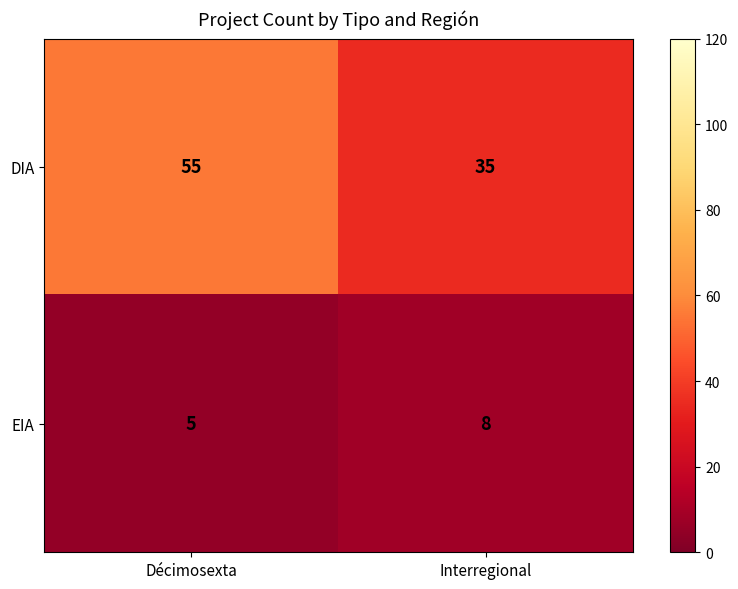

What value does the EIA series have at Décimosexta?

5